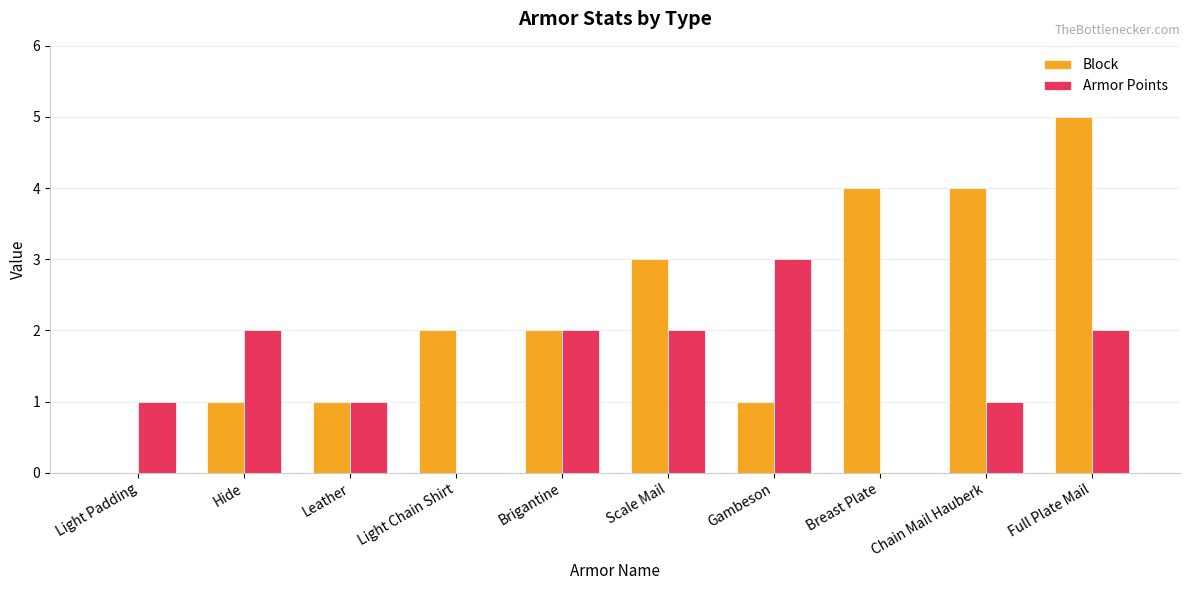

At which label does Armor Points reach its peak?

Gambeson